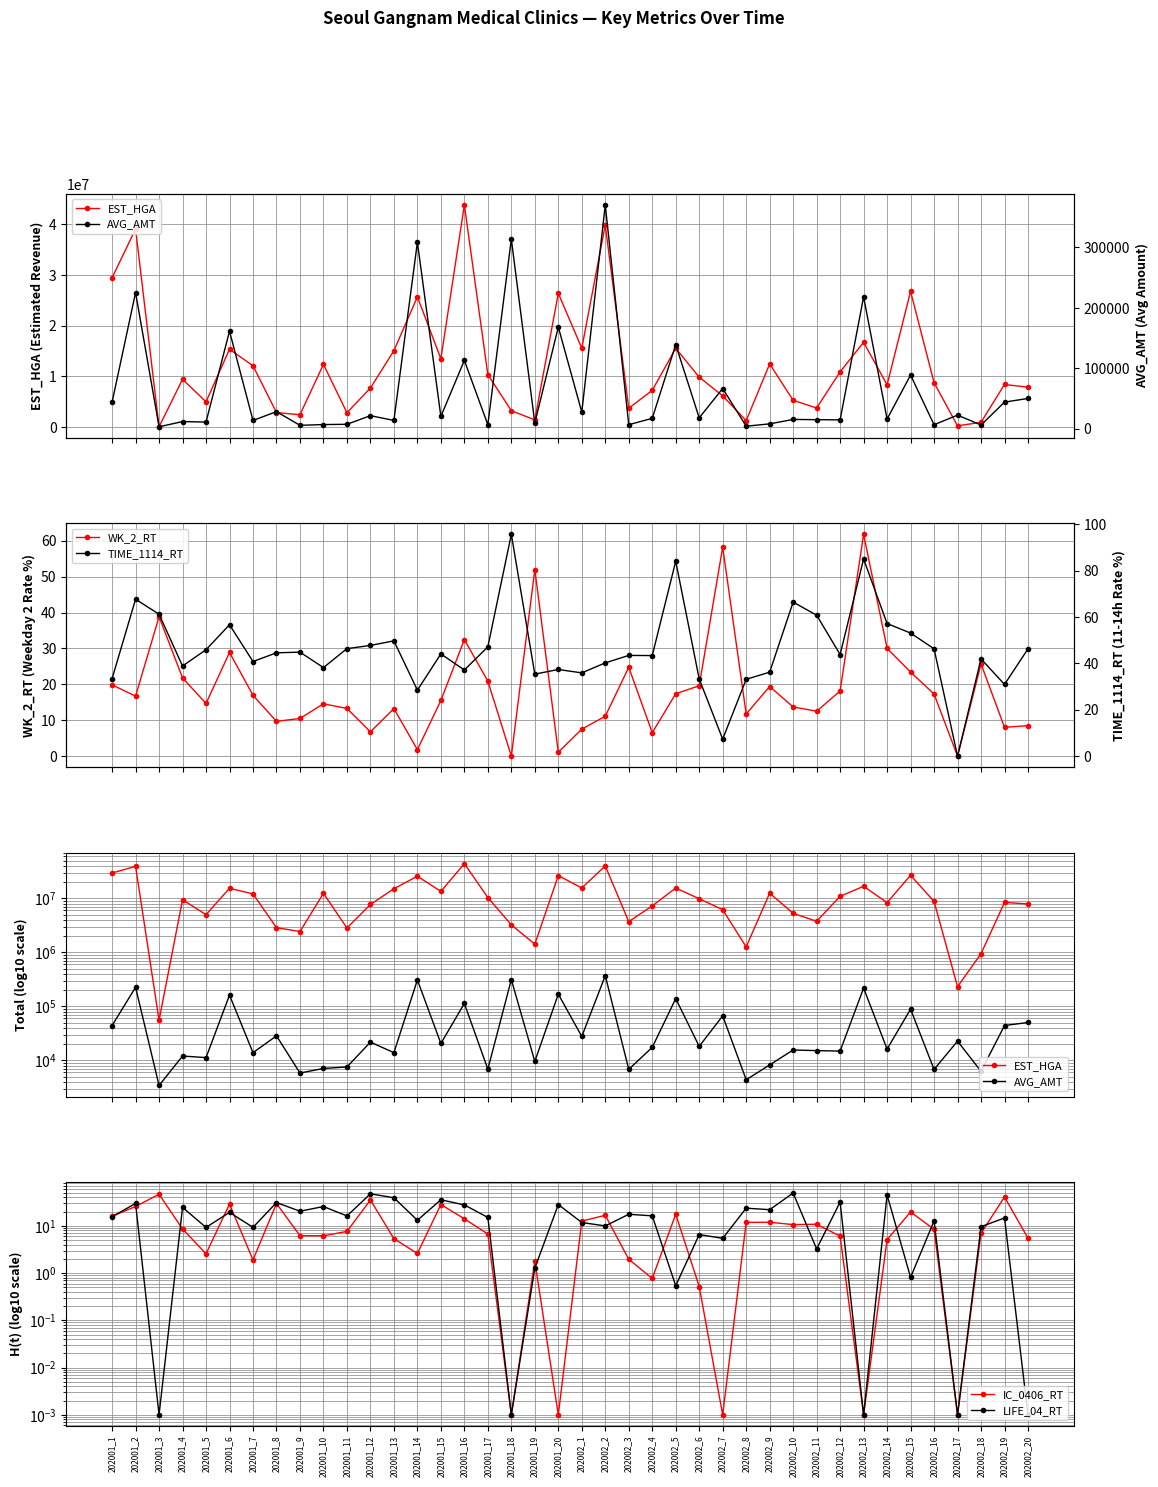

Reading left to right, what are all the values shown in this chart?

EST_HGA: 29445428.0	39081067.0	55317.0	9419859.0	4983571.0	15351209.0	12088961.0	2865172.0	2429778.0	12374633.0	2824037.0	7696513.0	15073800.0	25689504.0	13463883.0	43807441.0	10361619.0	3230066.0	1415790.0	26381431.0	15554411.0	39859523.0	3707057.0	7242109.0	15531810.0	9842503.0	6160444.0	1261394.0	12451711.0	5275883.0	3763560.0	10896736.0	16717440.0	8334843.0	26770051.0	8758167.0	231456.0	945789.0	8401200.0	7866248.0
AVG_AMT: 44170.0	225452.0	3433.0	12034.0	11256.0	161539.0	13880.0	28468.0	5839.0	7080.0	7562.0	21772.0	13907.0	308650.0	20555.0	113227.0	6872.0	313750.0	9579.0	168423.0	27731.0	370276.0	6833.0	17421.0	139224.0	18187.0	66733.0	4383.0	8252.0	15587.0	15166.0	14854.0	218320.0	16188.0	88941.0	6802.0	22700.0	6283.0	44211.0	50283.0
WK_2_RT: 19.9	16.7	38.8	21.8	14.7	28.9	16.9	9.7	10.5	14.6	13.3	6.8	13.2	1.8	15.5	32.5	20.9	0.0	52.0	1.1	7.5	11.1	24.8	6.5	17.4	19.6	58.2	11.7	19.4	13.7	12.5	18.1	61.8	30.0	23.4	17.3	0.0	25.7	8.0	8.5
TIME_1114_RT: 33.4	67.7	61.2	38.8	45.9	56.6	40.8	44.5	44.8	38.2	46.3	47.7	49.7	28.4	44.1	37.1	47.1	95.6	35.4	37.4	35.9	40.2	43.4	43.4	84.0	33.3	7.3	33.1	36.2	66.4	60.8	43.8	85.0	57.2	53.0	46.3	0.0	41.9	30.9	46.3
IC_0406_RT: 15.9	25.7	46.6	8.6	2.6	28.9	1.9	29.7	6.2	6.2	7.6	35.3	5.4	2.6	28.3	14.1	6.7	0.0	1.8	0.0	12.6	16.7	2.0	0.8	17.6	0.5	0.0	11.8	11.9	10.6	10.8	6.0	0.0	5.1	19.7	8.4	0.0	7.0	40.8	5.5
LIFE_04_RT: 15.6	29.8	0.0	24.5	9.3	19.3	9.3	31.1	20.4	25.7	16.2	47.6	39.3	13.1	35.6	27.7	15.1	0.0	1.3	28.2	11.8	10.0	17.6	16.3	0.5	6.5	5.4	23.7	22.0	49.5	3.2	31.9	0.0	45.2	0.8	12.7	0.0	9.6	14.7	0.0